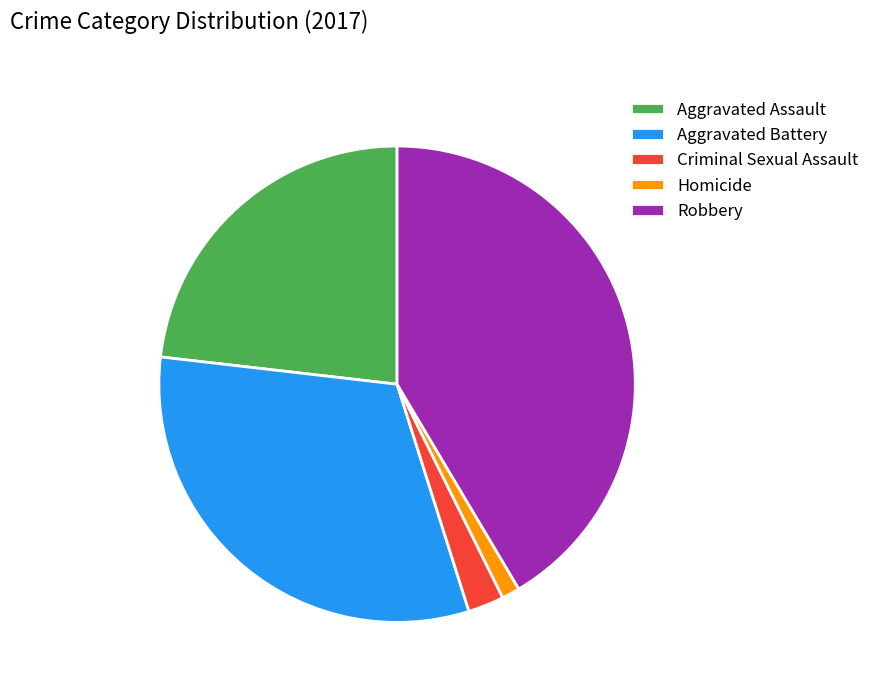

Count the number of slices in the pie.

5